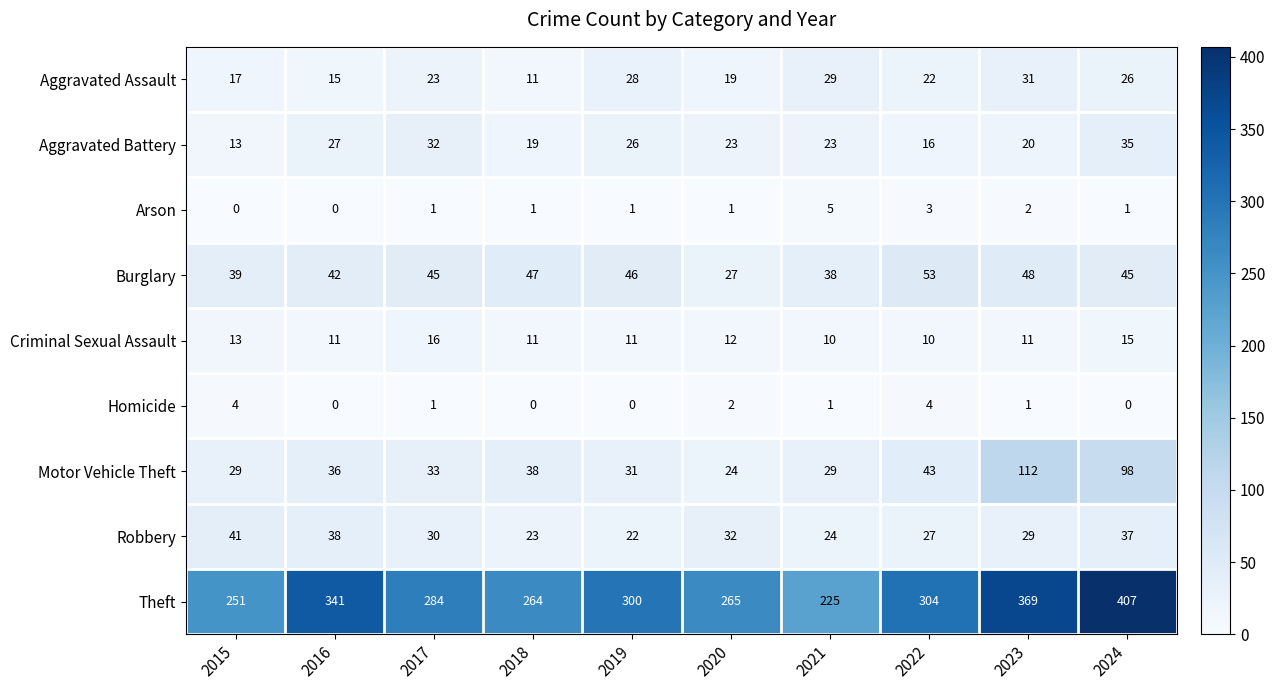

Which series changed the most between 2021 and 2022?

Theft